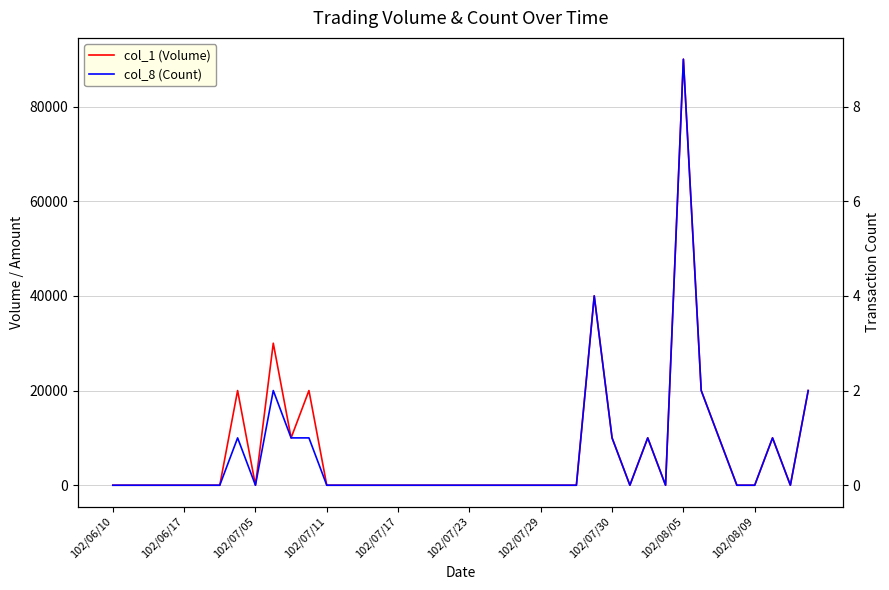

Which label corresponds to the smallest value in the chart?

102/06/10